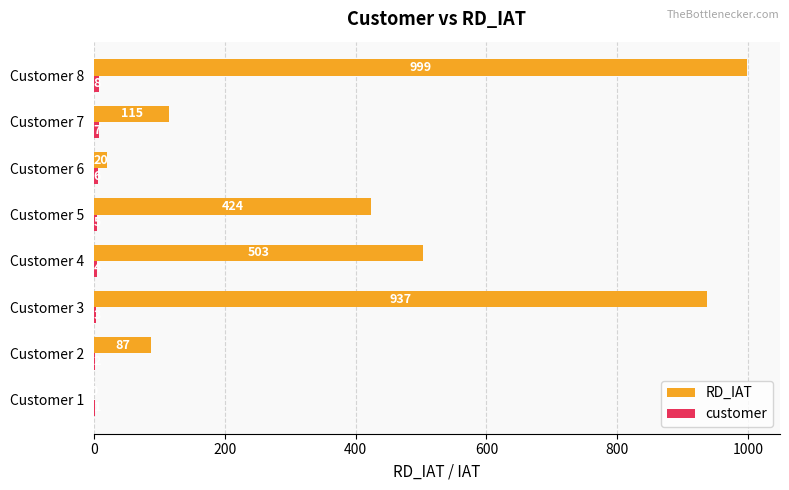

At which category is the sum across all series the highest?

Customer 8